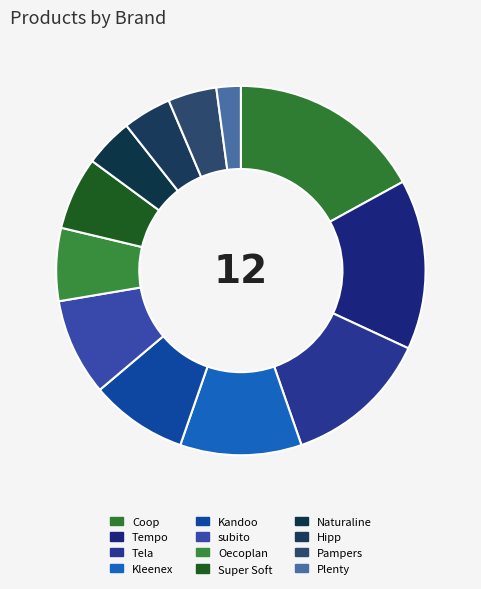

To the nearest percent, what is the difference between the Naturaline and Oecoplan slice percentages?

2%